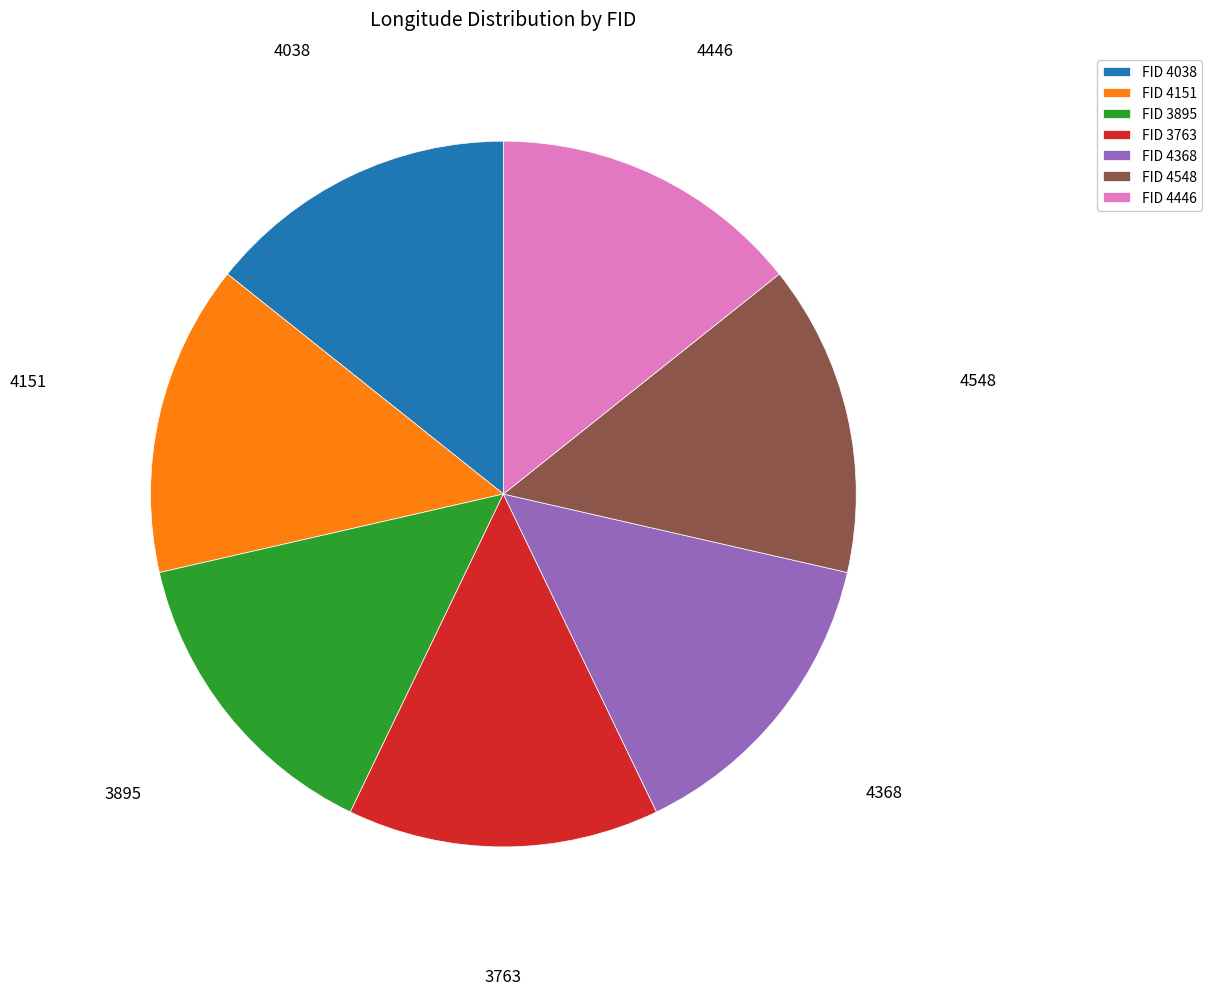

Approximately how many times larger is the value at FID 4368 compared to FID 4446?

1.0